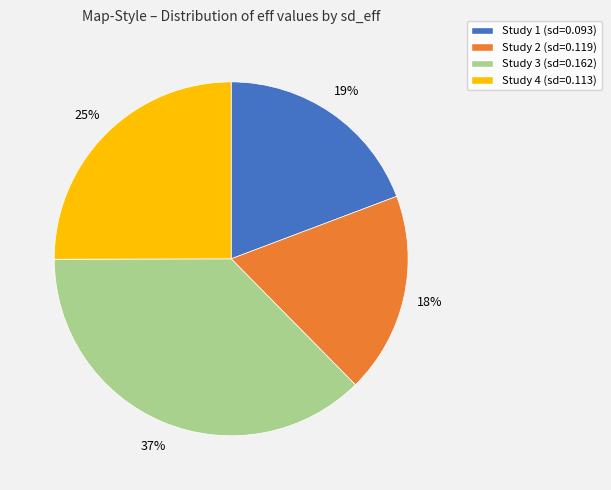

Rank the categories by value from lowest to highest.

Study 2 (sd=0.119), Study 1 (sd=0.093), Study 4 (sd=0.113), Study 3 (sd=0.162)